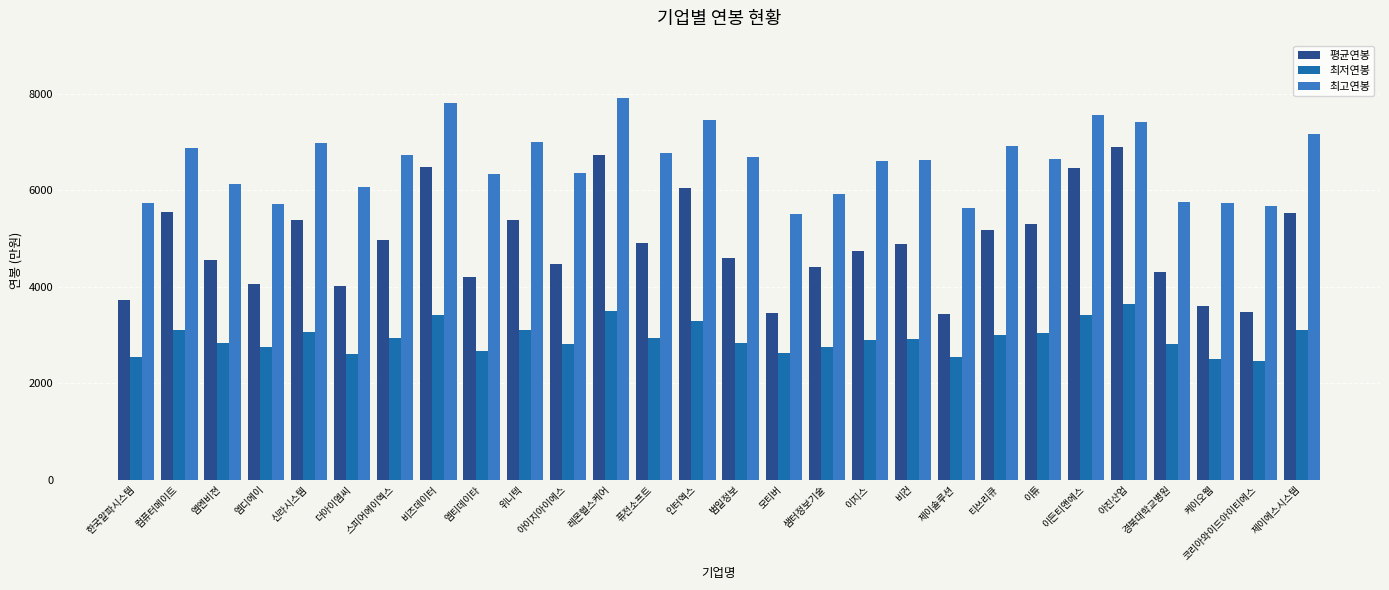

Where is 평균연봉 nearest to the value 5165?

티쓰리큐